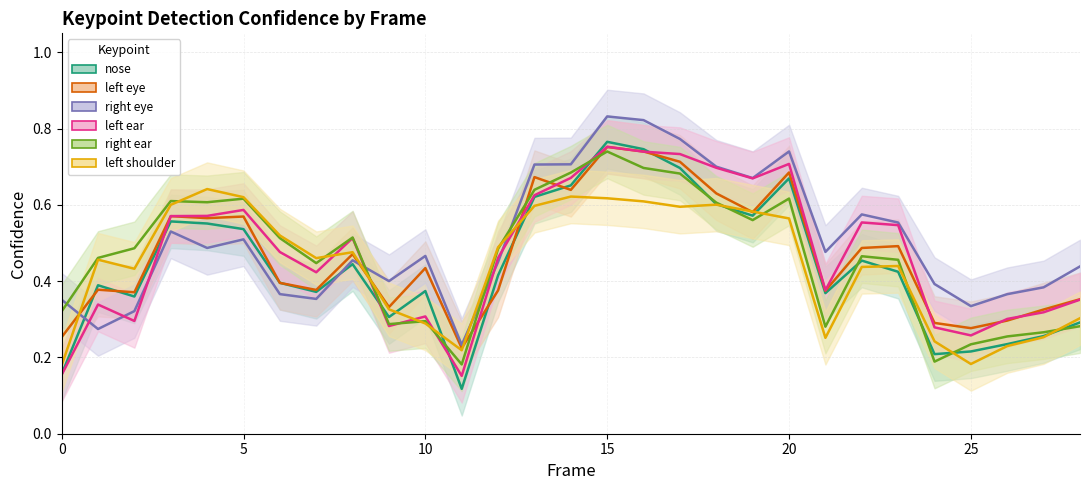

List the series in order of their peak value, lowest first.

a_left_shoulder_confidence, a_right_ear_confidence, a_left_eye_confidence, a_left_ear_confidence, a_nose_confidence, a_right_eye_confidence